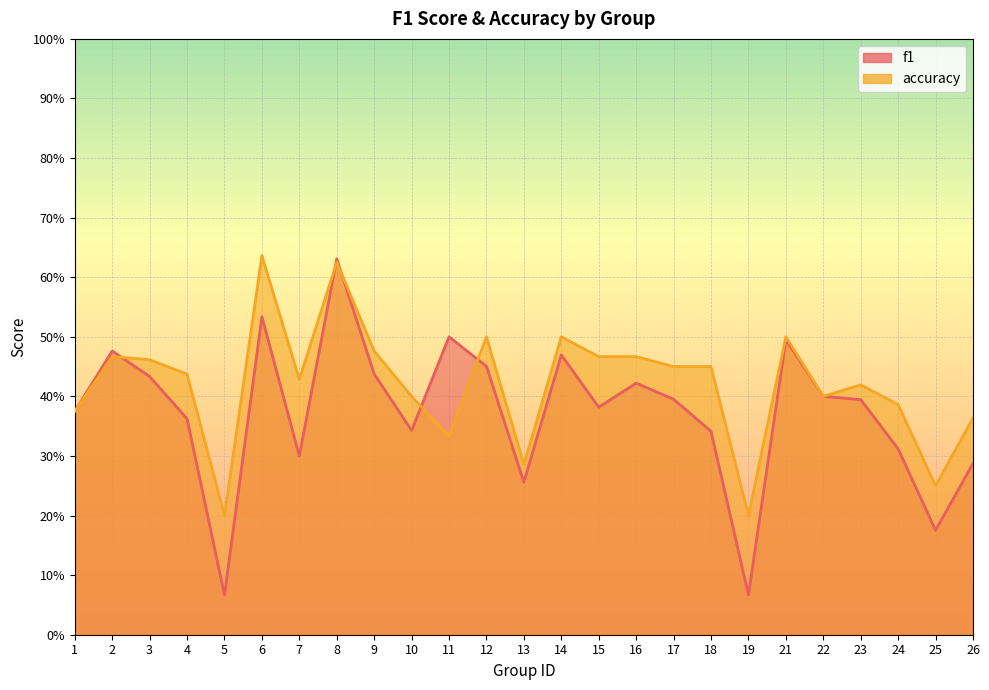

What is the average value of the f1 series?

0.4